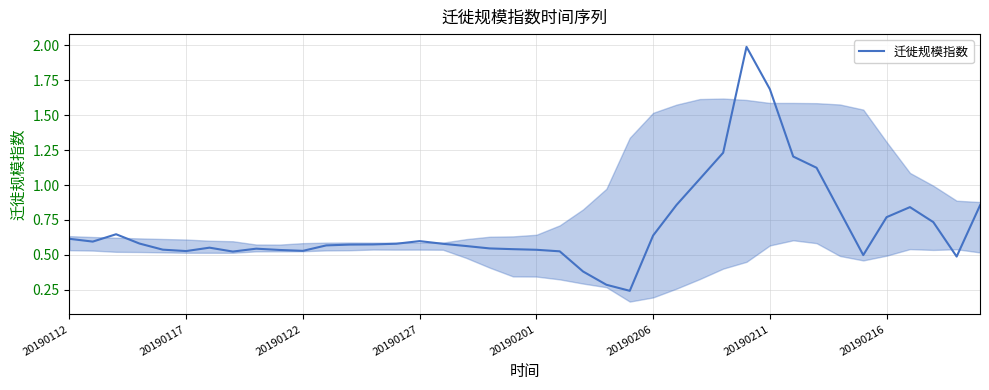

What is the maximum value shown in the chart?

2.0